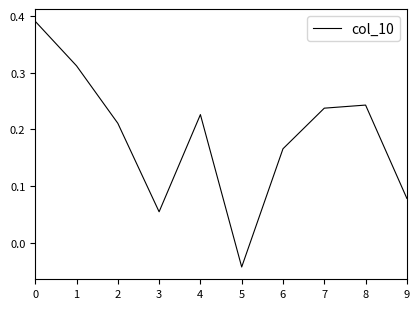

What is the sum of all values?

1.9